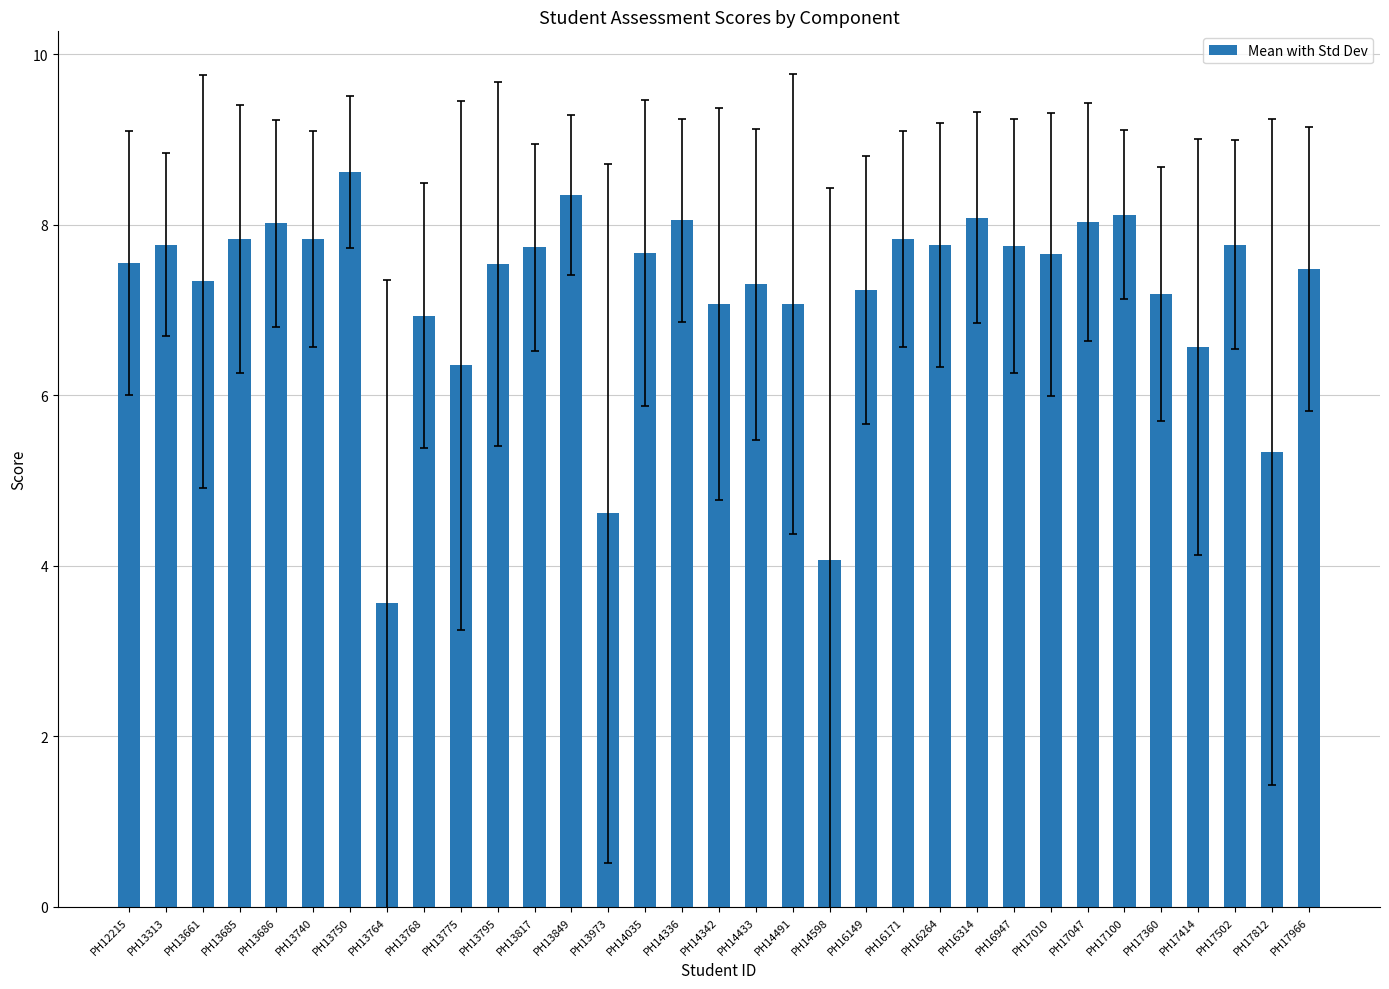

Read the value at PH16314.

8.1